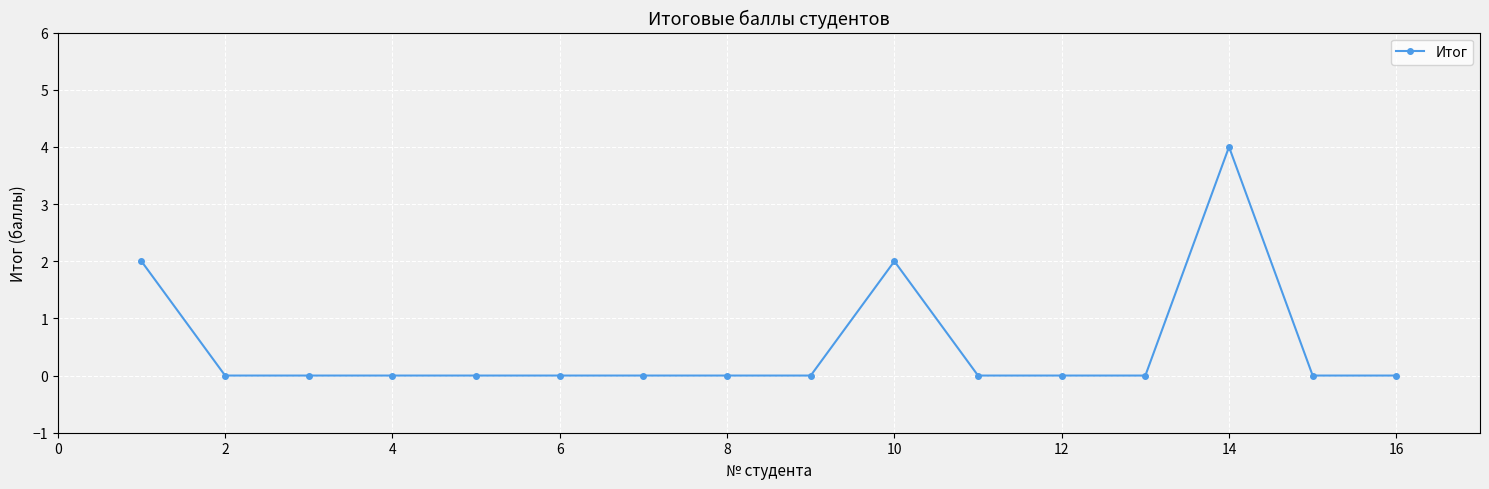

What is the maximum value shown in the chart?

4